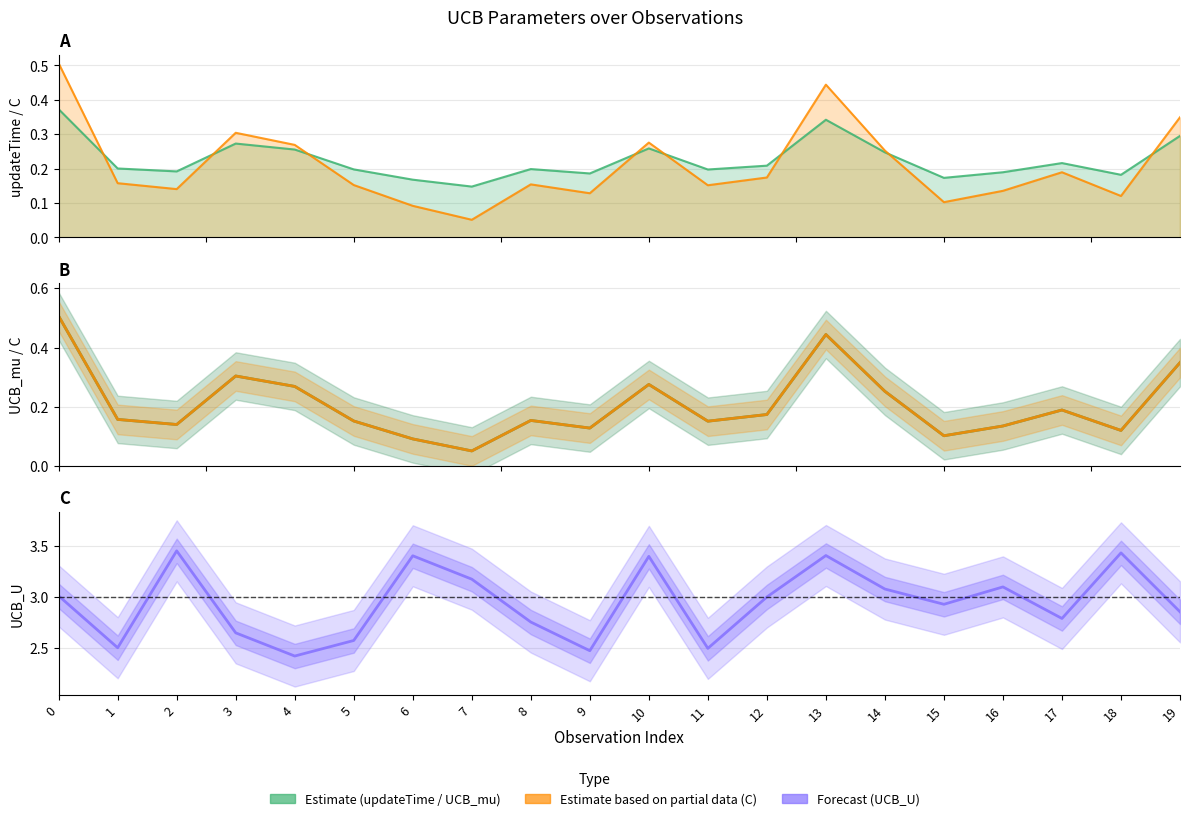

What is the total value across all series at 15?

3.1